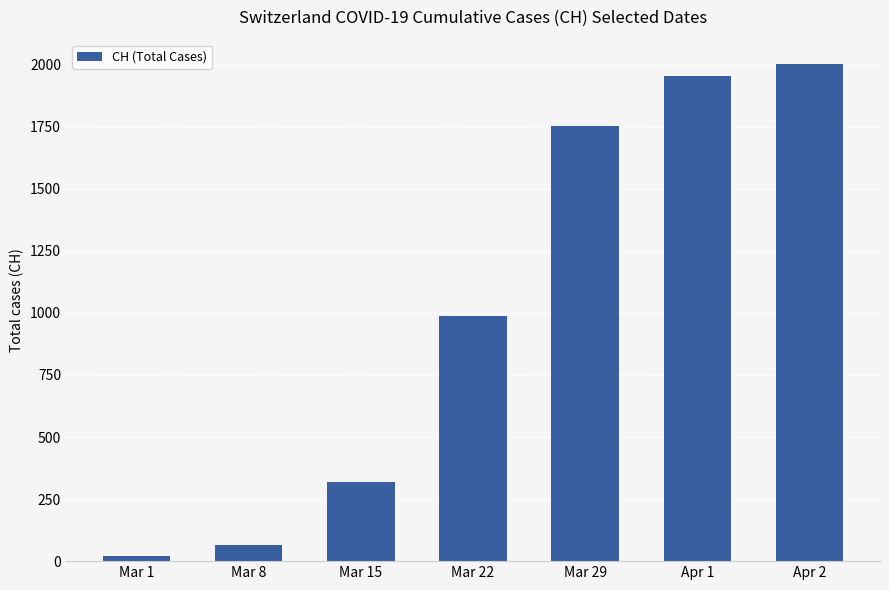

Which category has the highest value across all series?

Apr 2